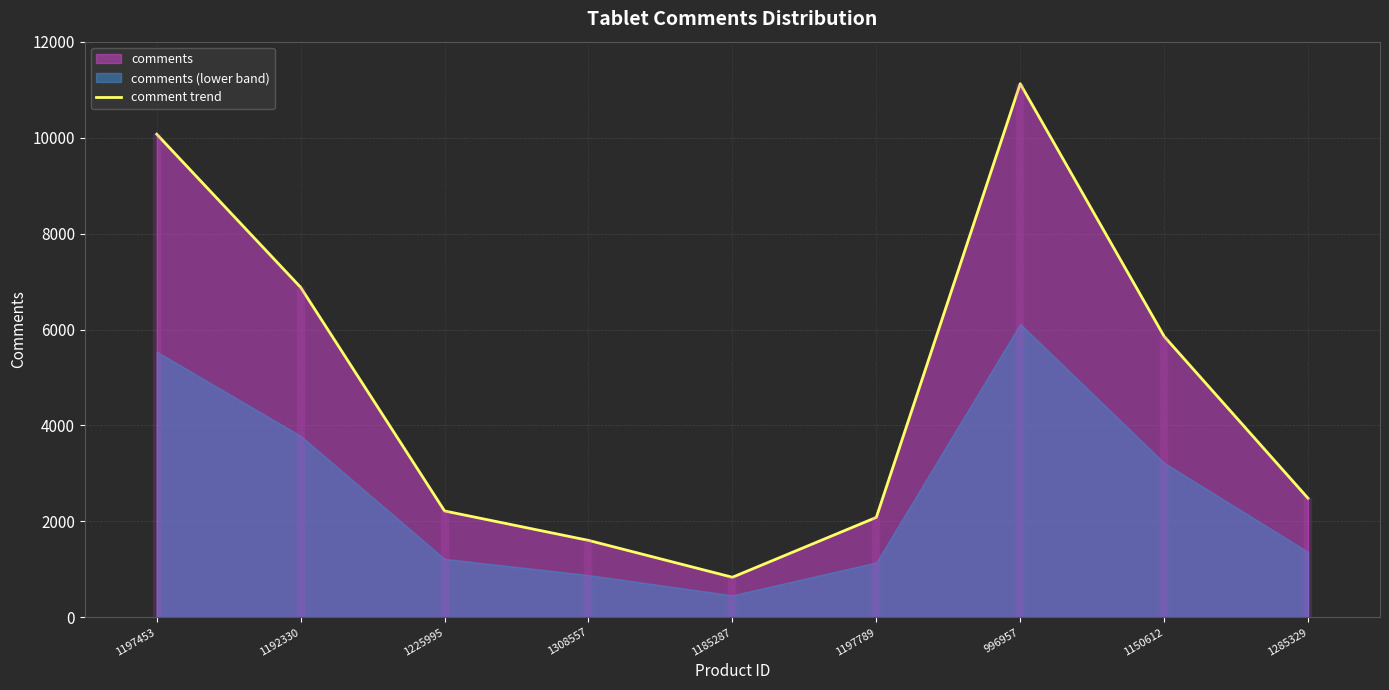

The chart shows a value of 1509 at 1285329. True or false?

False